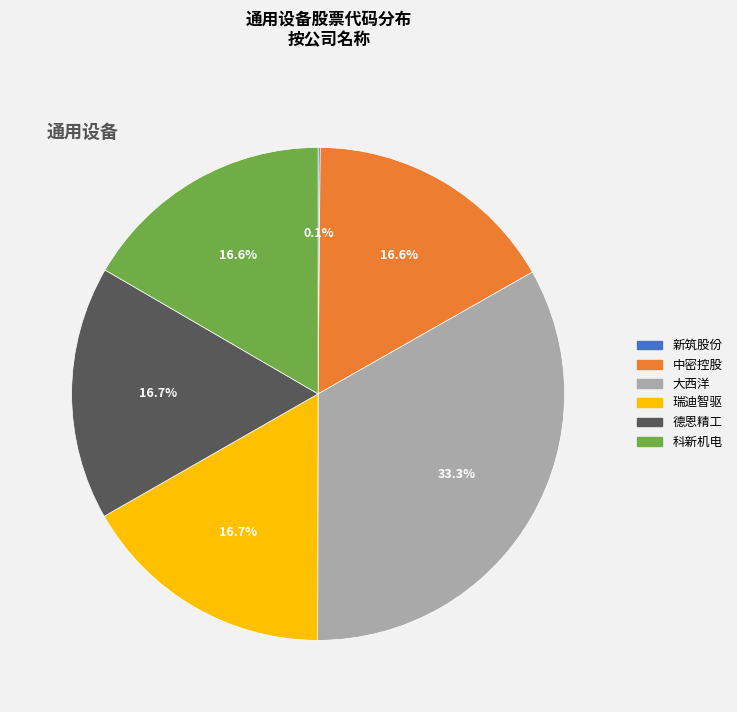

The 大西洋 slice represents 33% of the pie. True or false?

True